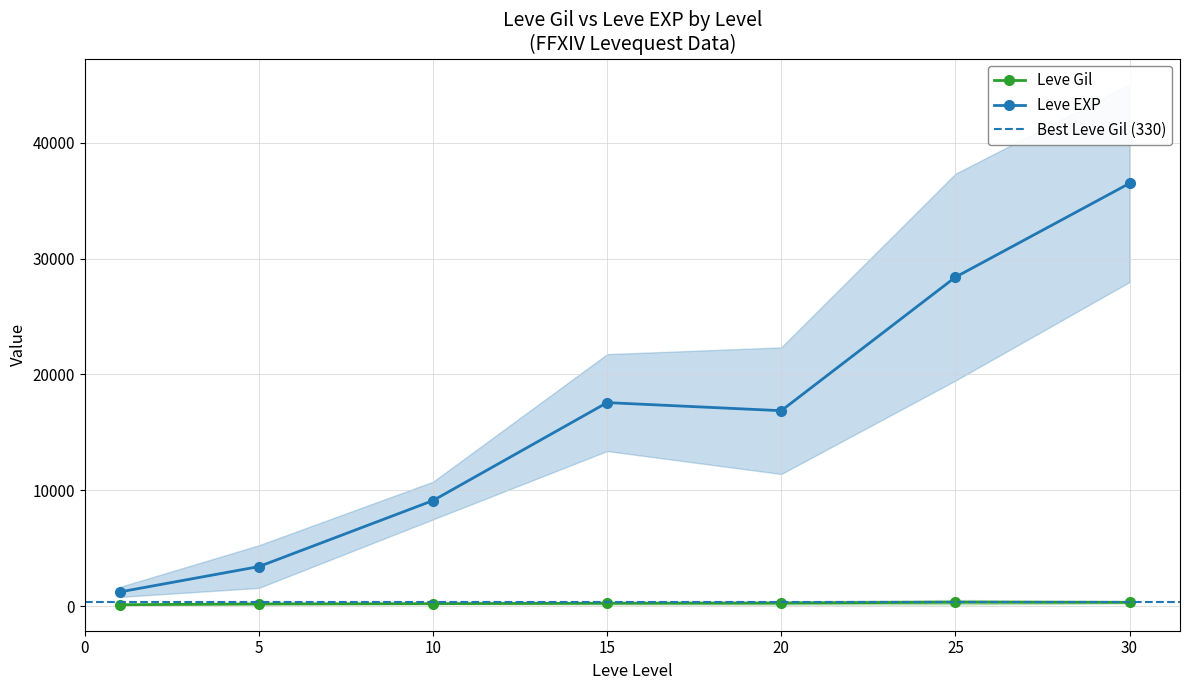

What is the sum of all Leve Gil values?

1644.9